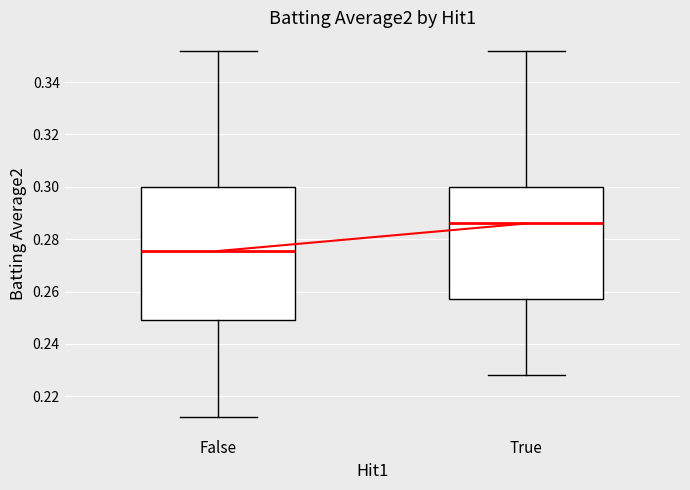

Where does the upper whisker of the box for True end on the y-axis? The values are not printed on the chart, so give them approximately, as read against the axis.

0.352